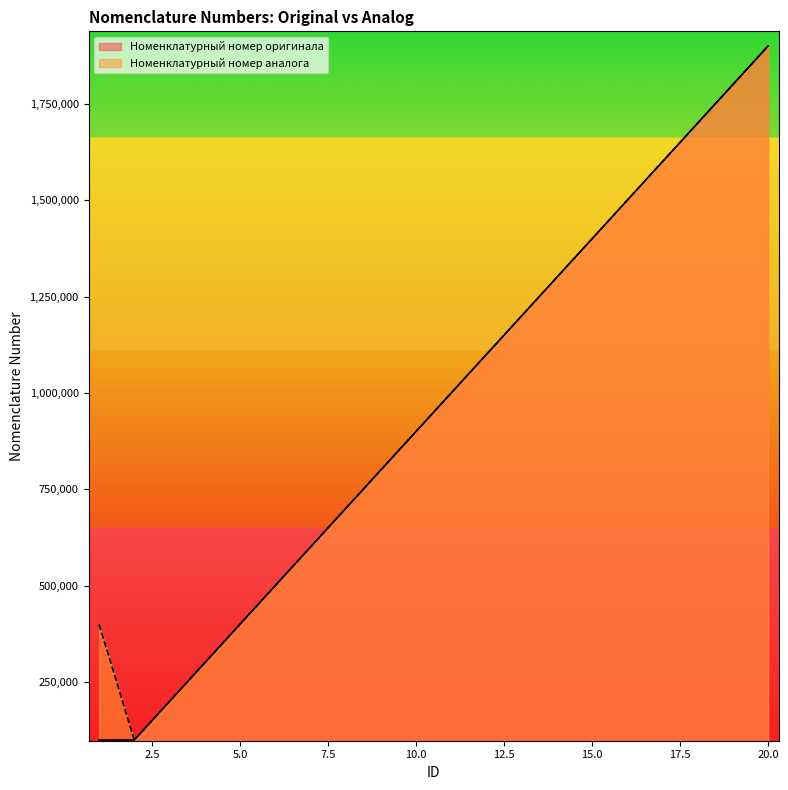

List the series in order of their peak value, lowest first.

Номенклатурный номер оригинала, Номенклатурный номер аналога